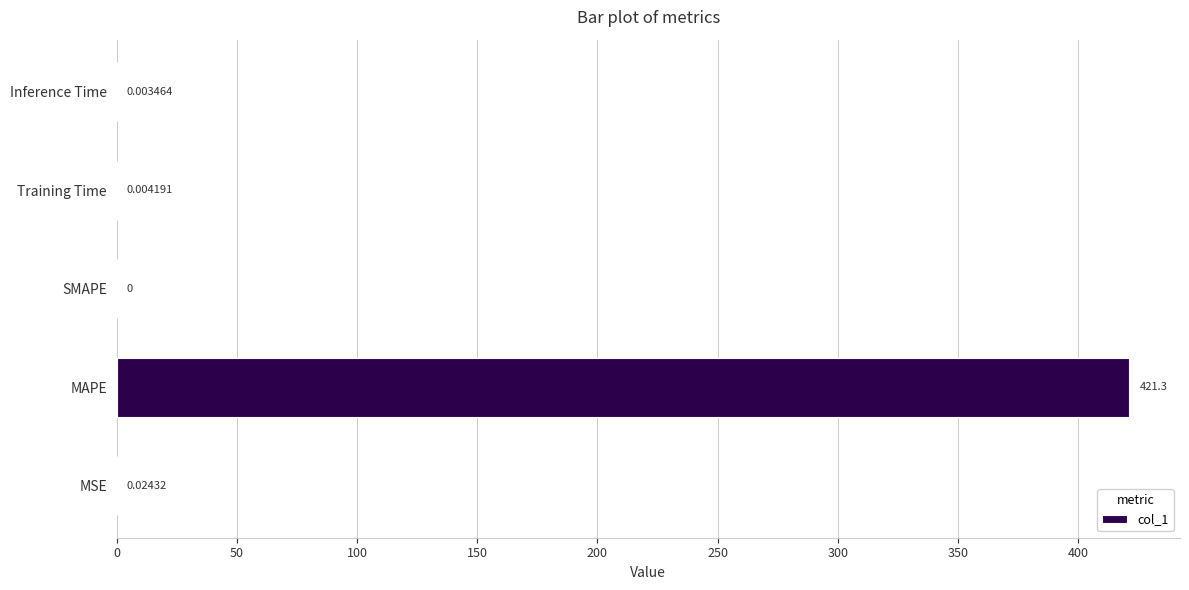

Where is the data nearest to the value 210?

MSE